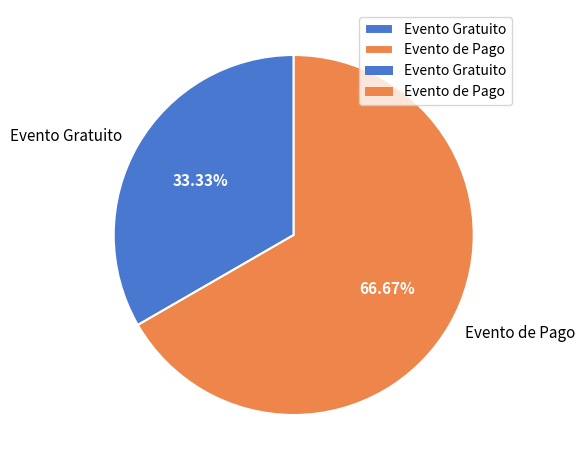

How many segments does this pie chart have?

2